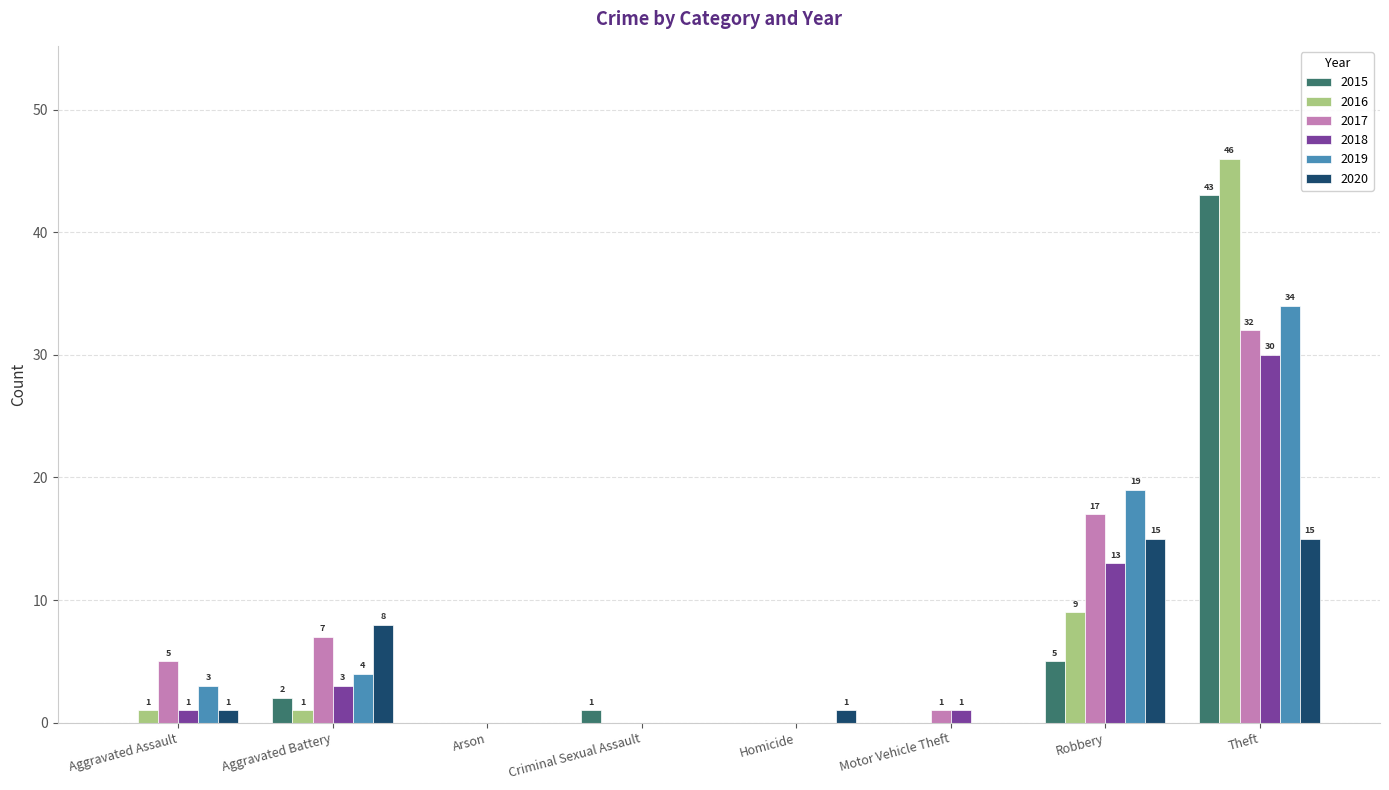

What is the sum of the 2019 values at Aggravated Battery and Arson?

4